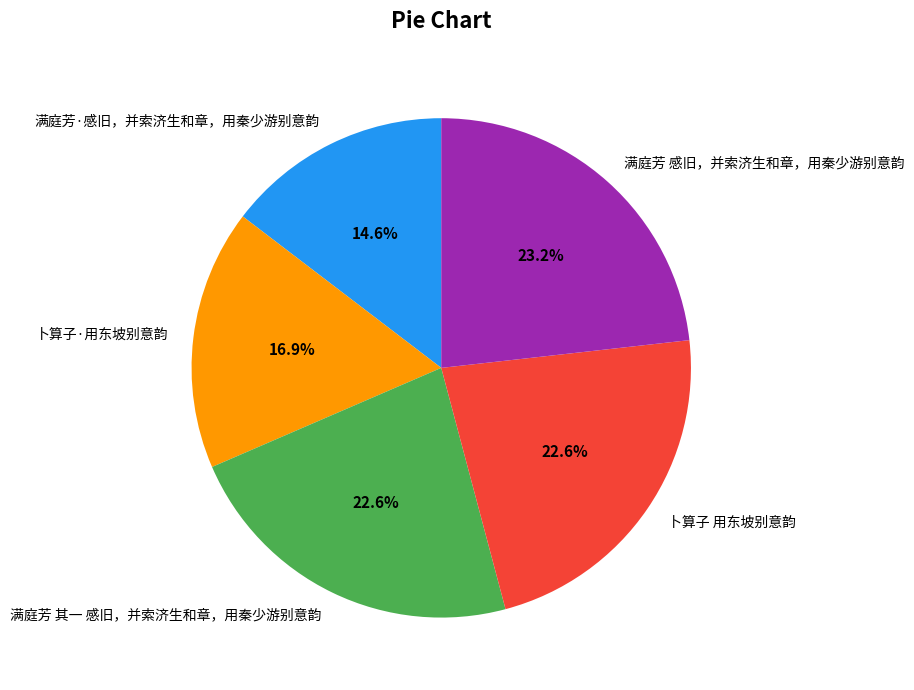

Which slice is the smallest?

满庭芳·感旧，并索济生和章，用秦少游别意韵